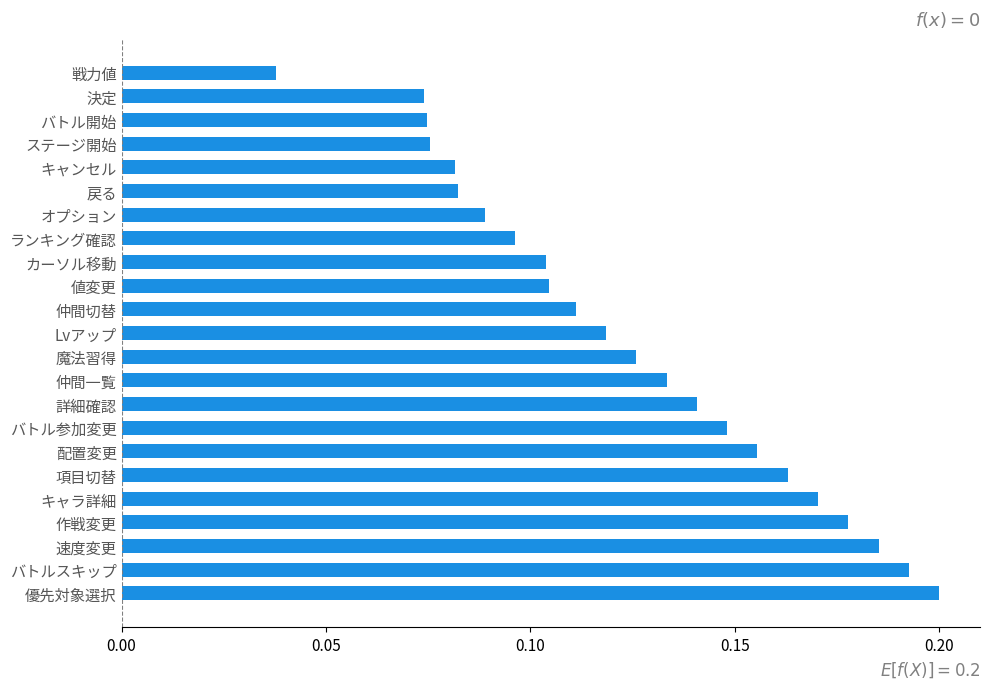

Which category has the highest value across all series?

優先対象選択